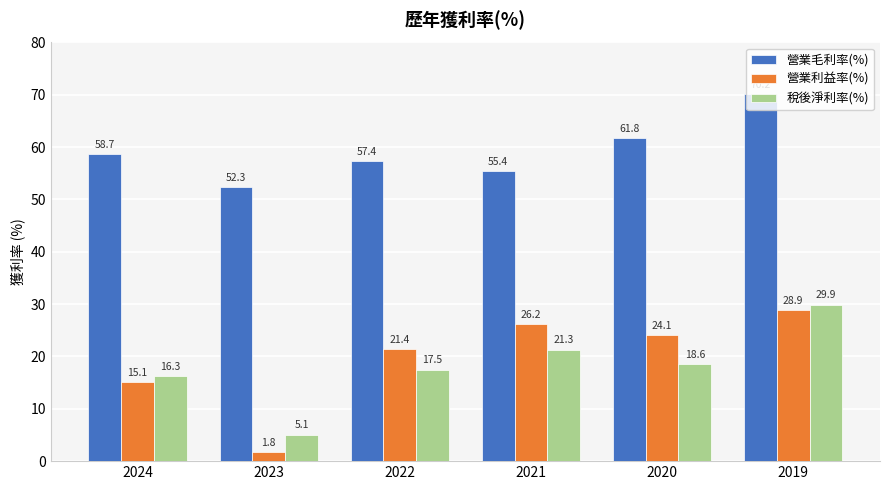

The 稅後淨利率(%) series shows 11.1 at 2021. True or false?

False